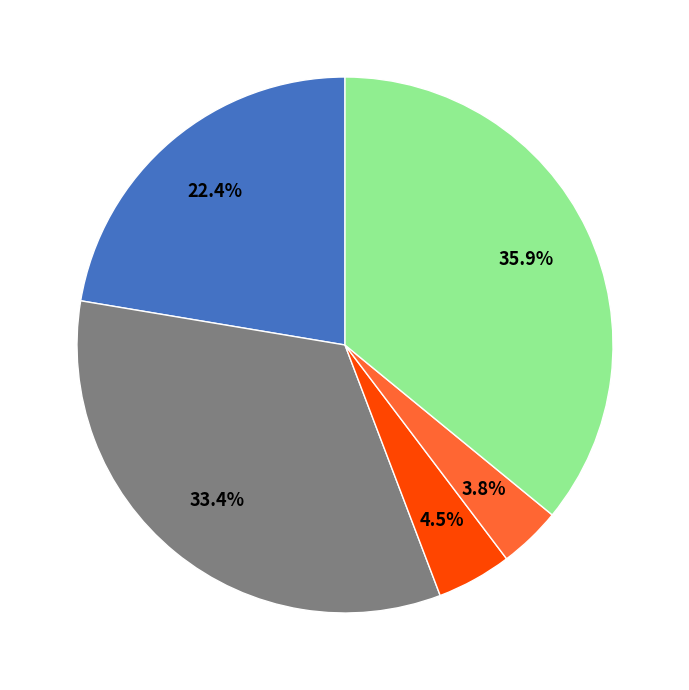

Is there any slice that represents more than half of the pie?

No